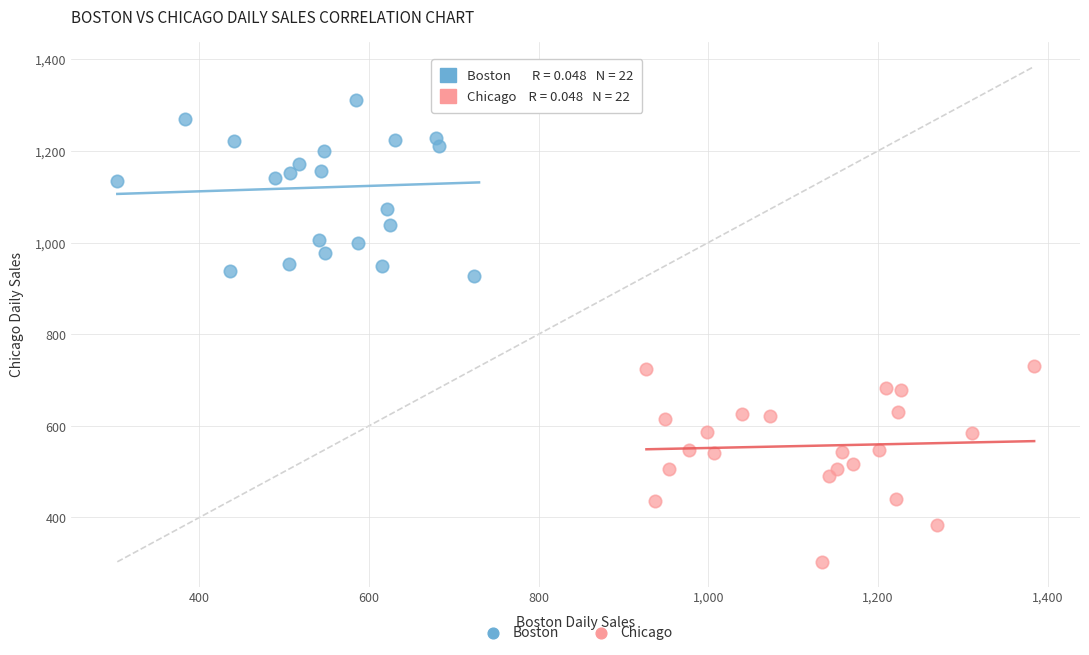

Which series contains the lowest Y value?

Chicago